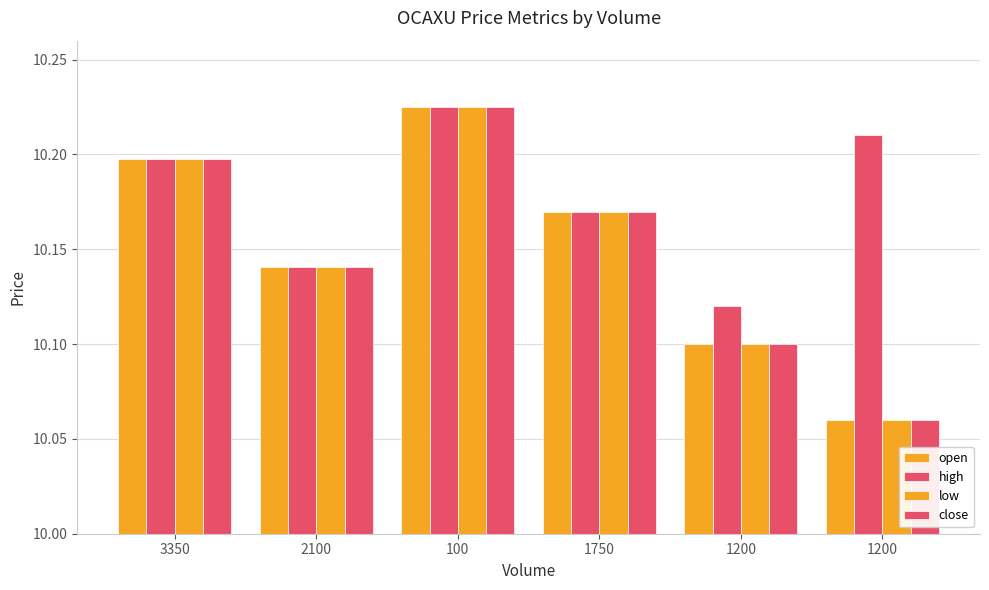

What is the difference between the second highest and second lowest values in the high series?

0.1